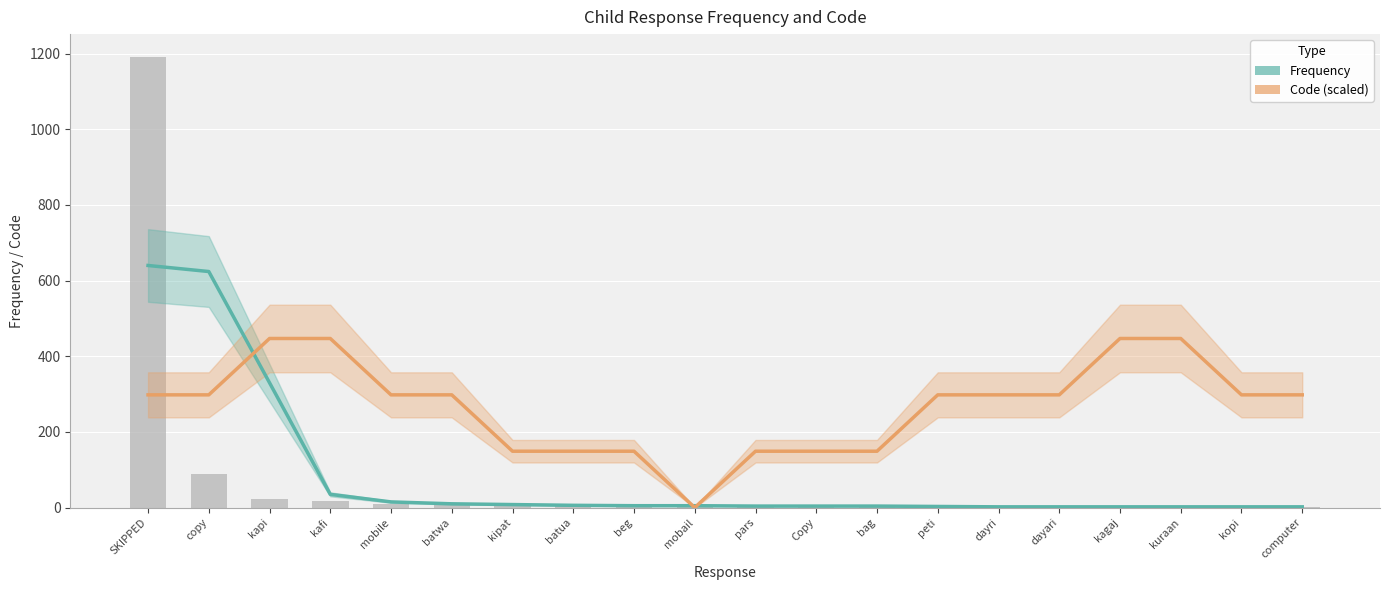

What is the value of the Code bar at the 16th from the left?

1